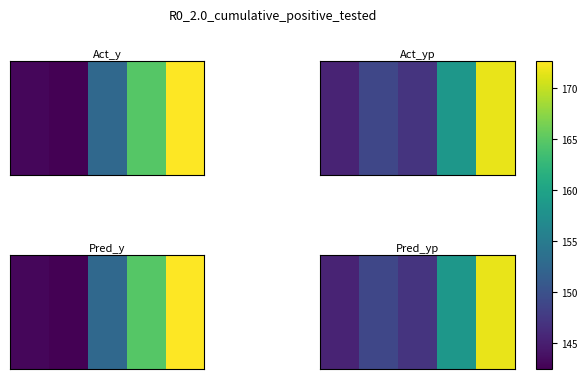

Reading left to right, what are all the values shown in this chart?

145.4	148.8	146.9	158.5	171.7